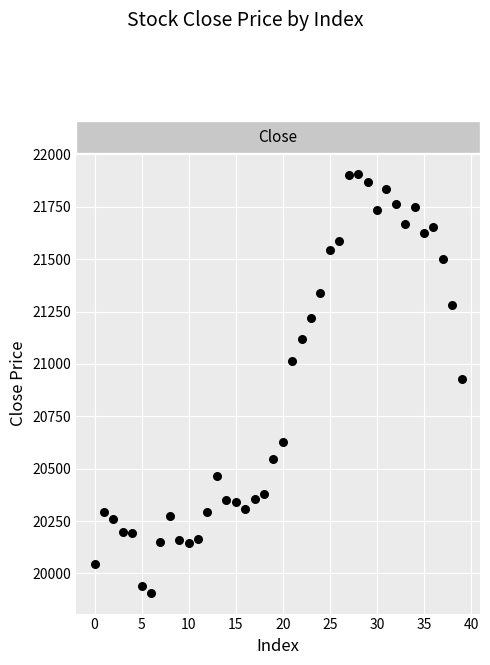

What is the range of Y values (max minus min)?

1997.5